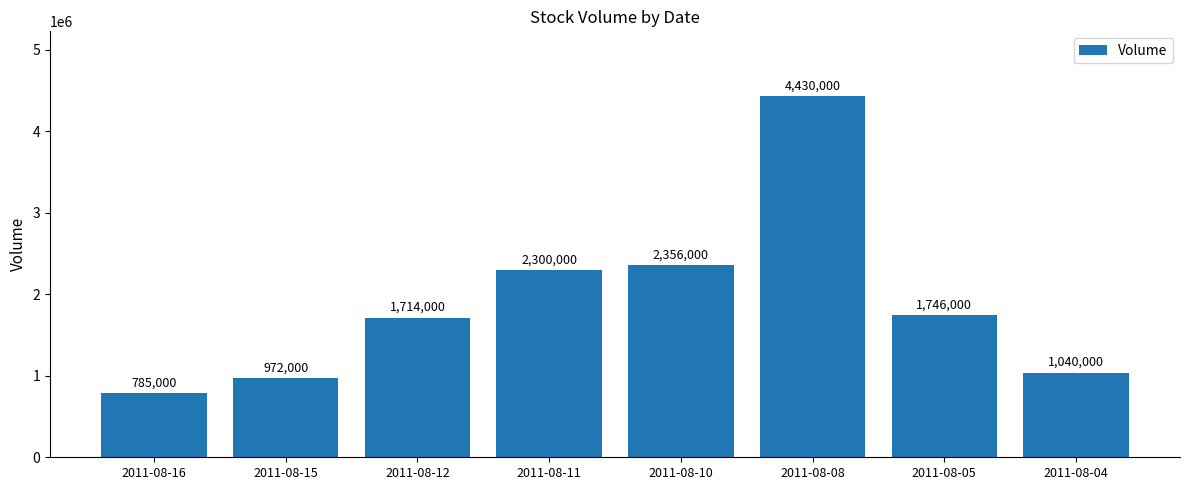

Approximately how many times larger is the value at 2011-08-12 compared to 2011-08-11?

0.7